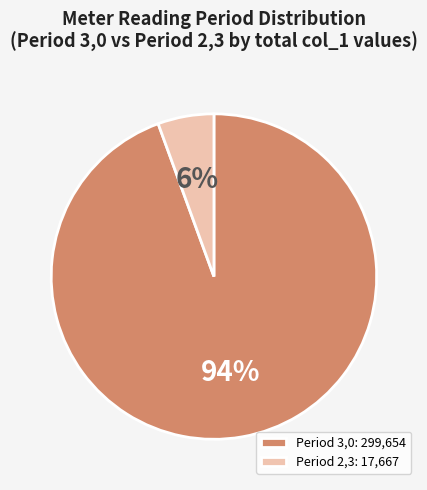

How many segments does this pie chart have?

2